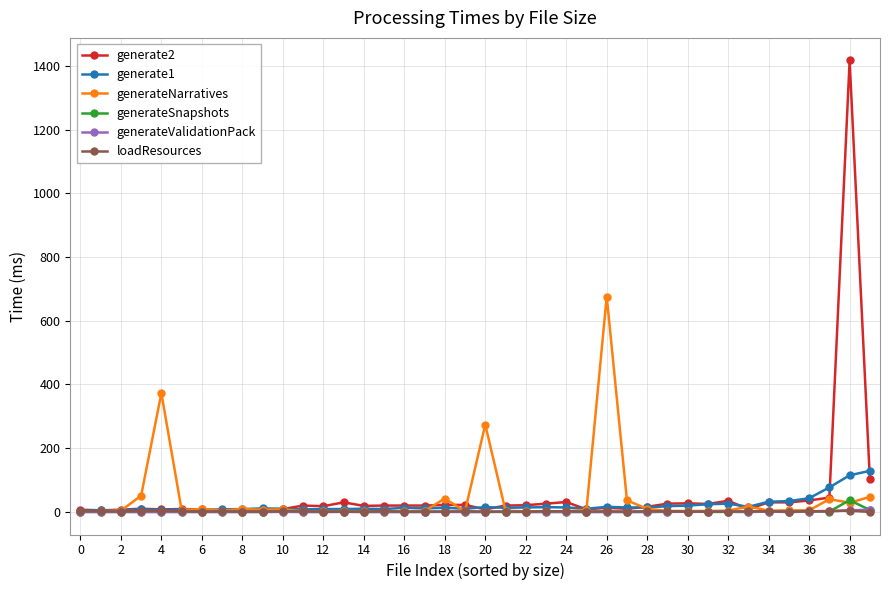

True or false: generate1 has more than 1 points higher than both neighbors.

True